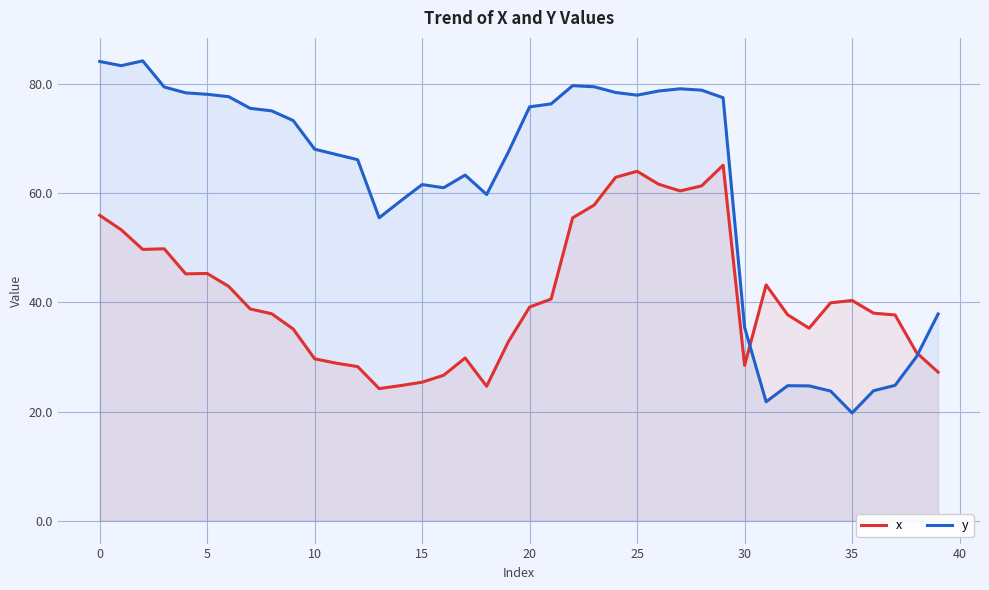

What is the difference between the highest and lowest values at 30?

7.0